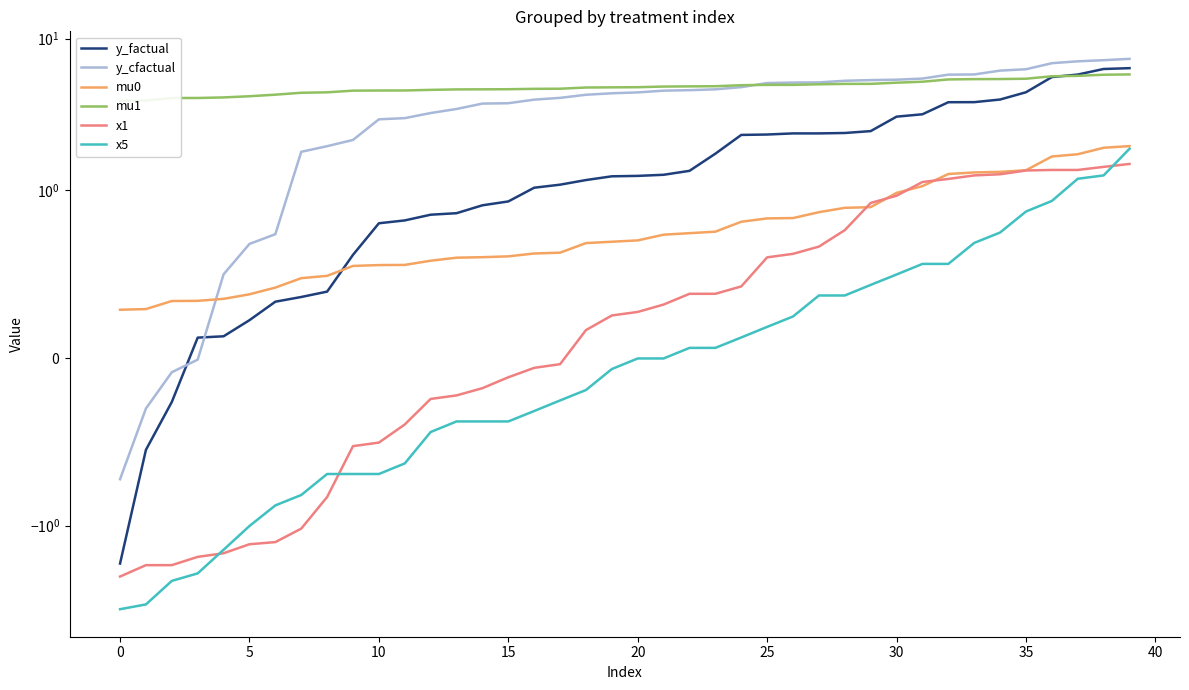

The x1 series shows -0.0 at 17. True or false?

True